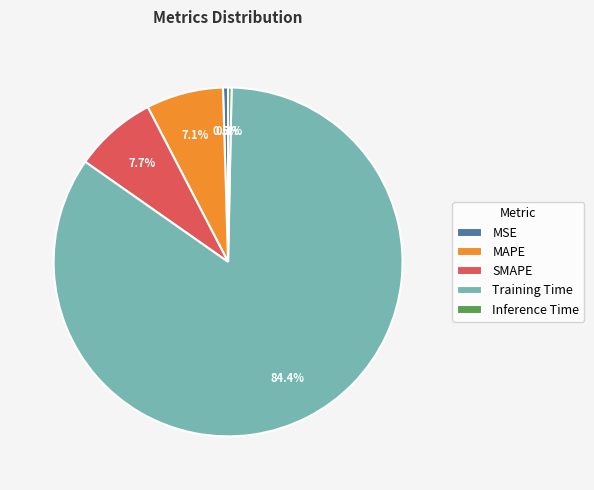

Is it true that Inference Time is 13% of the pie?

False